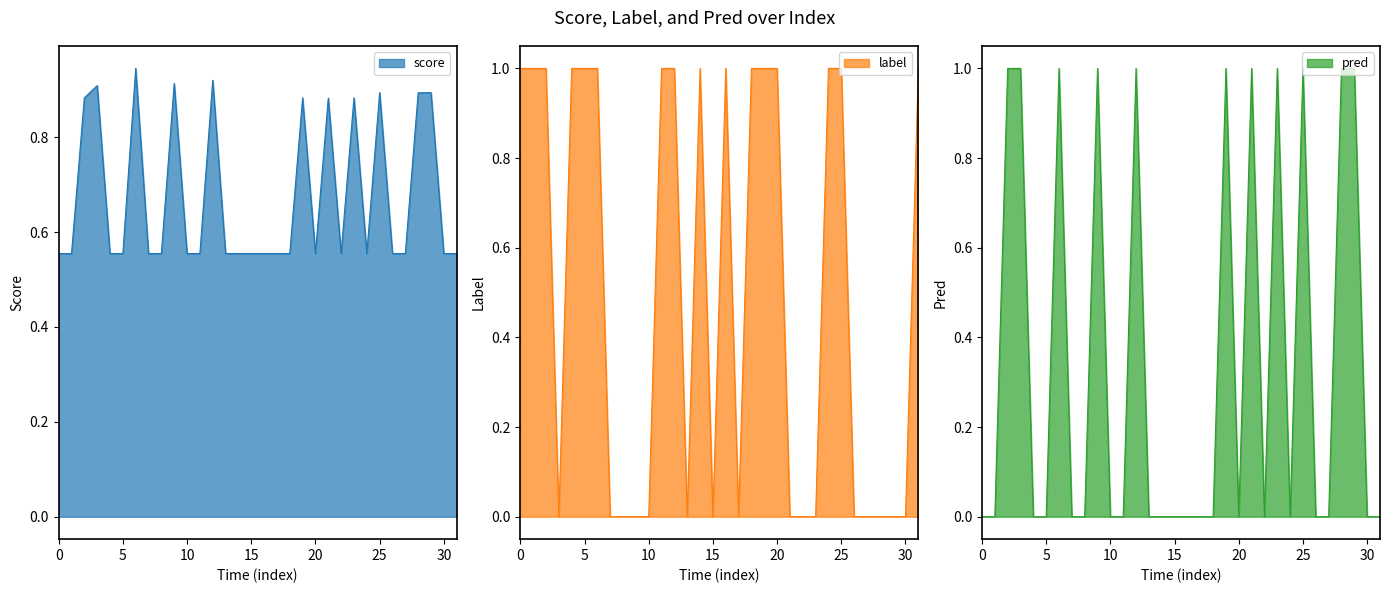

Which category has the lowest value in the label series?

3